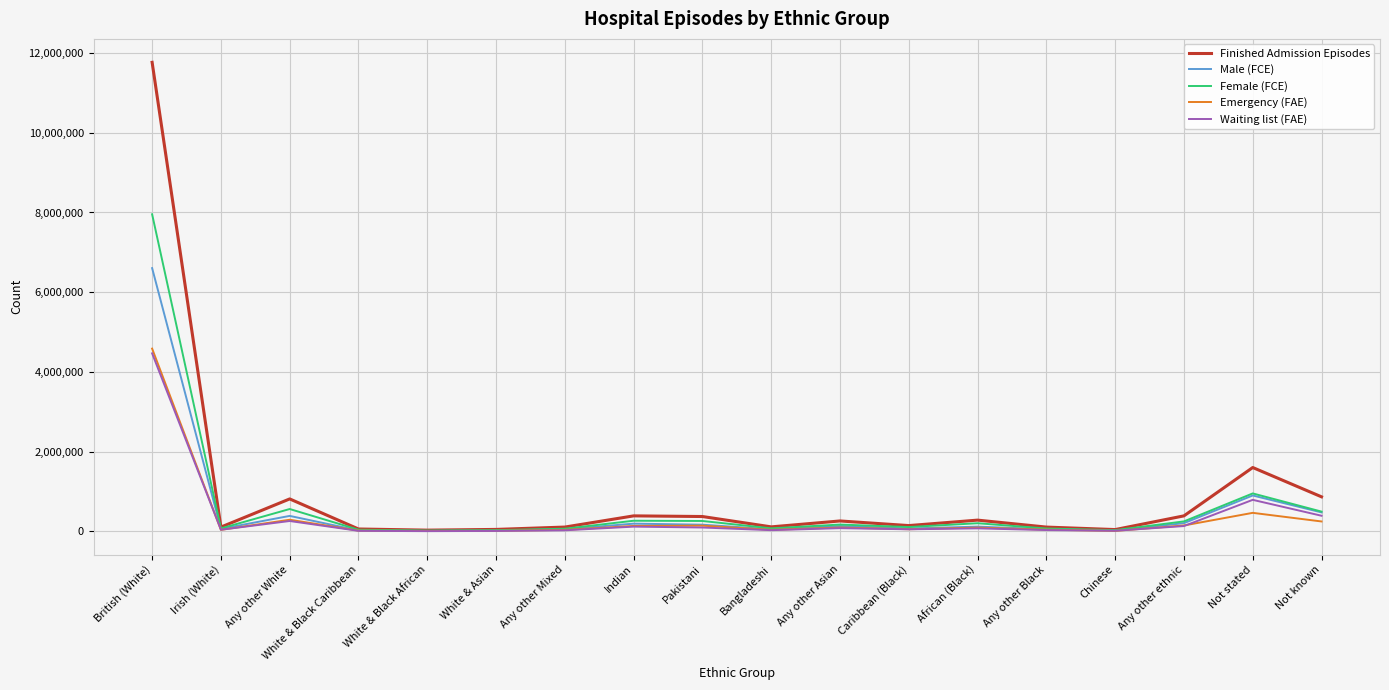

What position from the left is African (Black)?

13